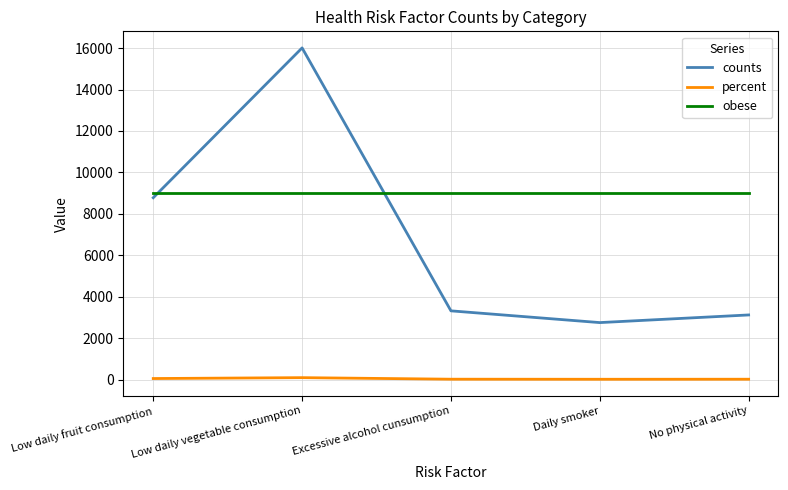

What is the difference between the second highest and second lowest values in the counts series?

5657.1